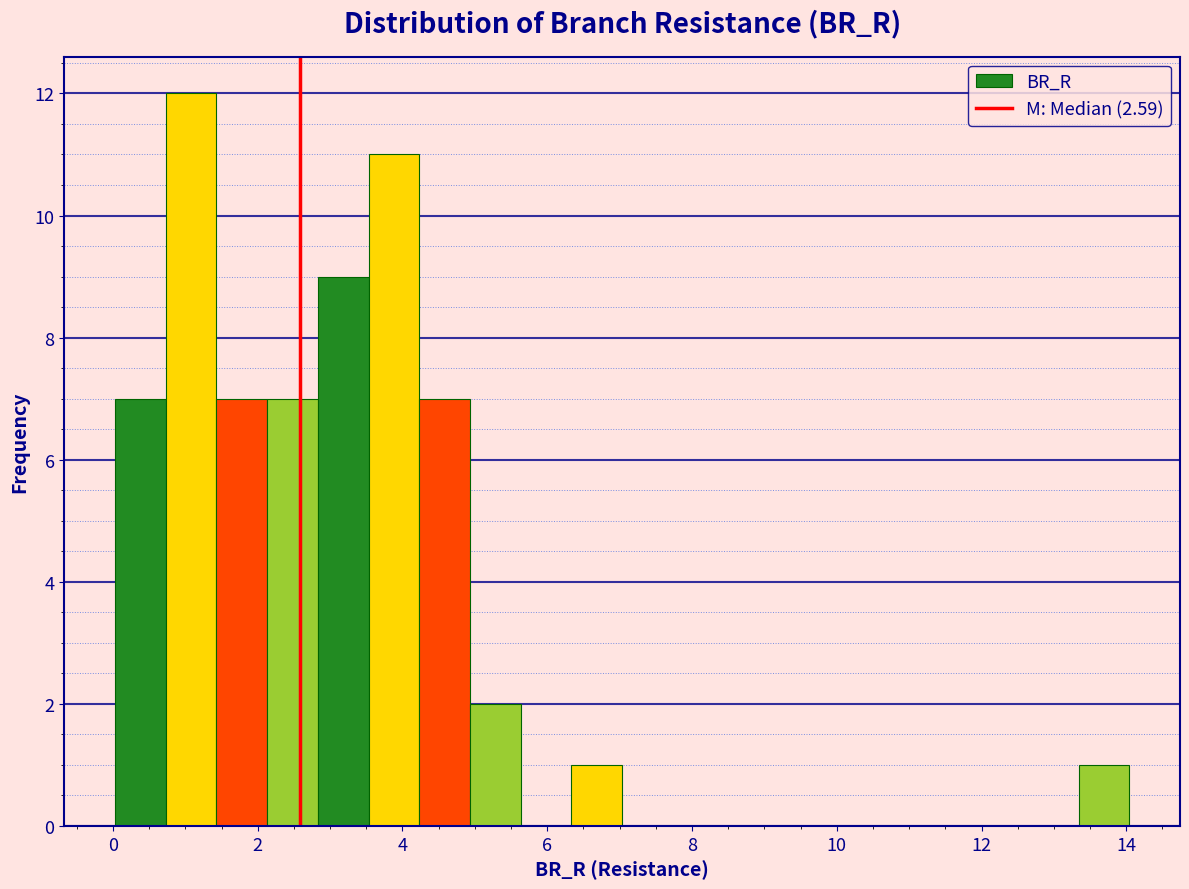

Around what value on the x-axis is the tallest bar? Give the approximate position of its centre, as read against the axis.

1.0